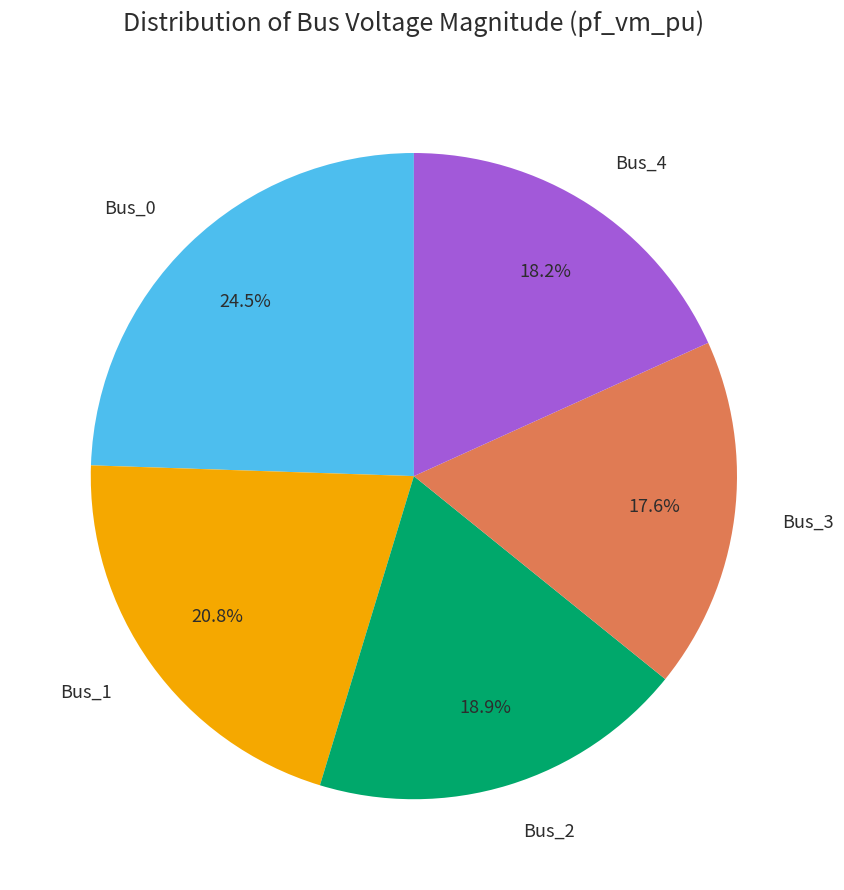

Which slice is the smallest?

Bus_3